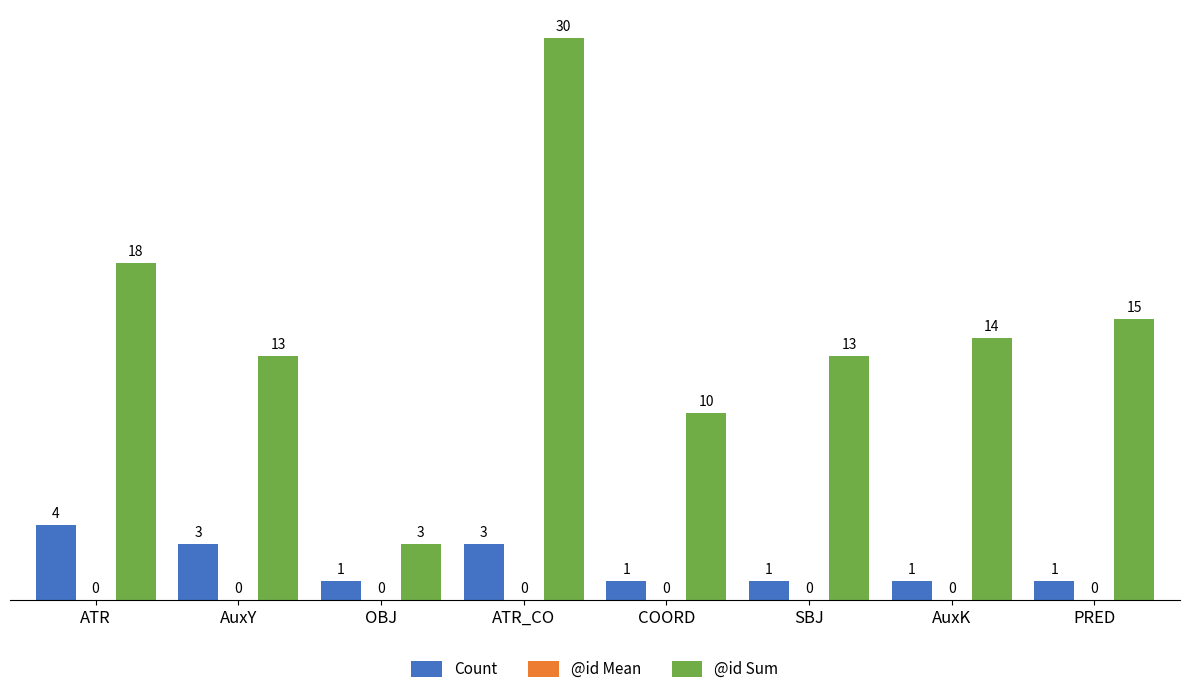

Between OBJ and COORD, which series saw the biggest shift?

@id Sum